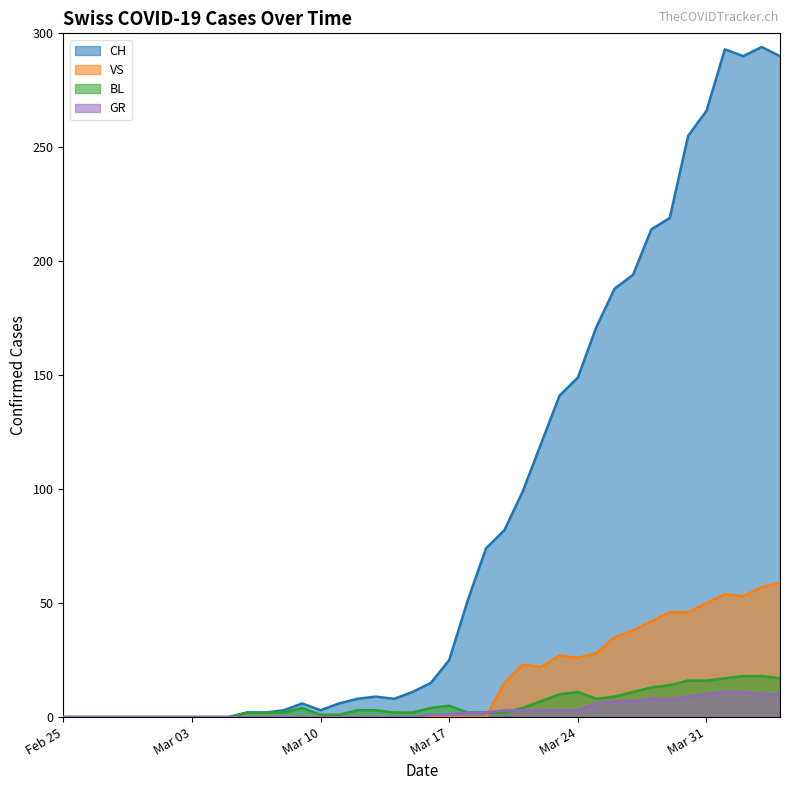

Does the chart have visible grid lines?

No